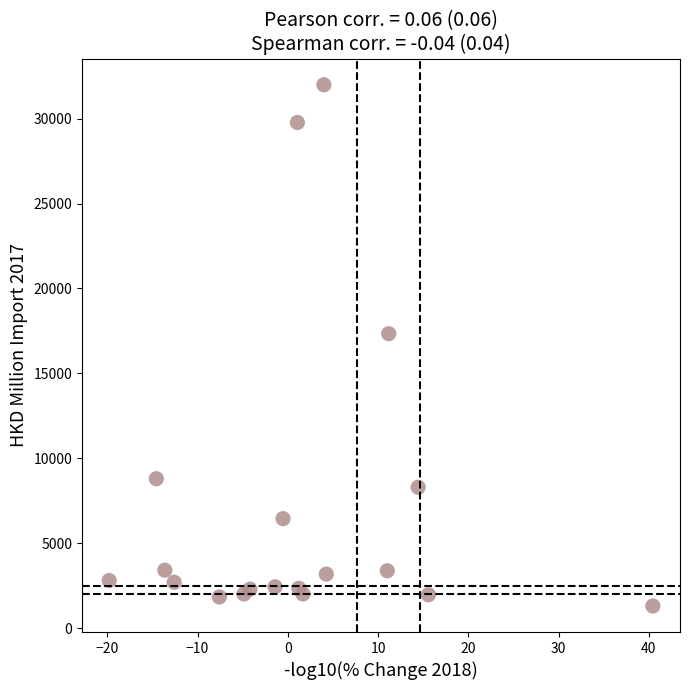

What Y value in the scatter plot is closest to 16647?

17336.9